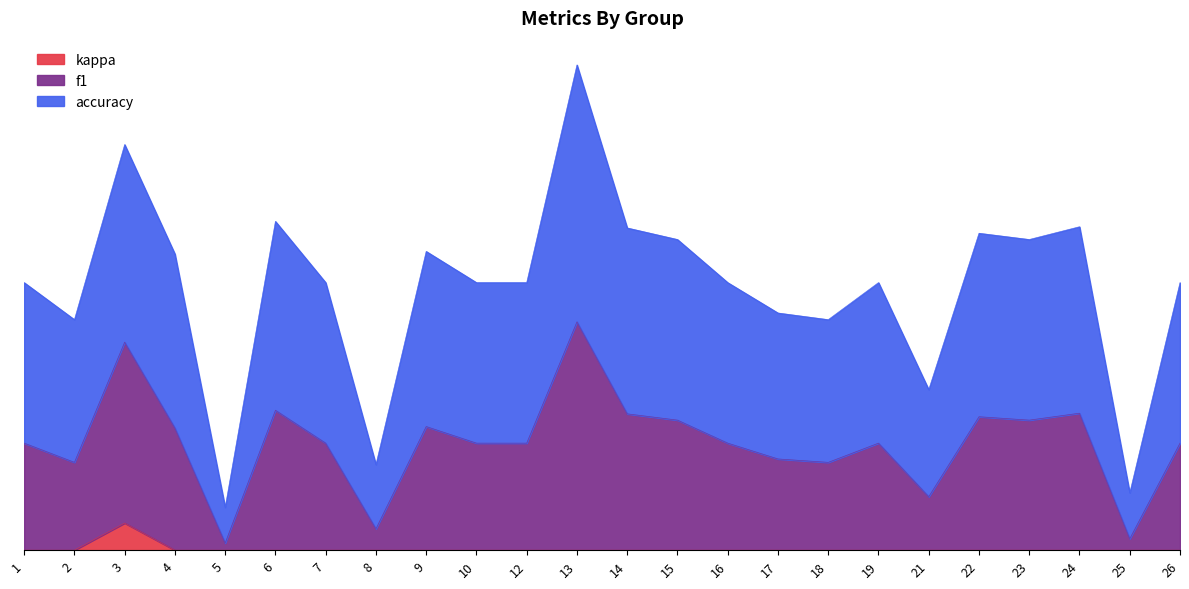

True or false: f1 and kappa cross at least once.

False